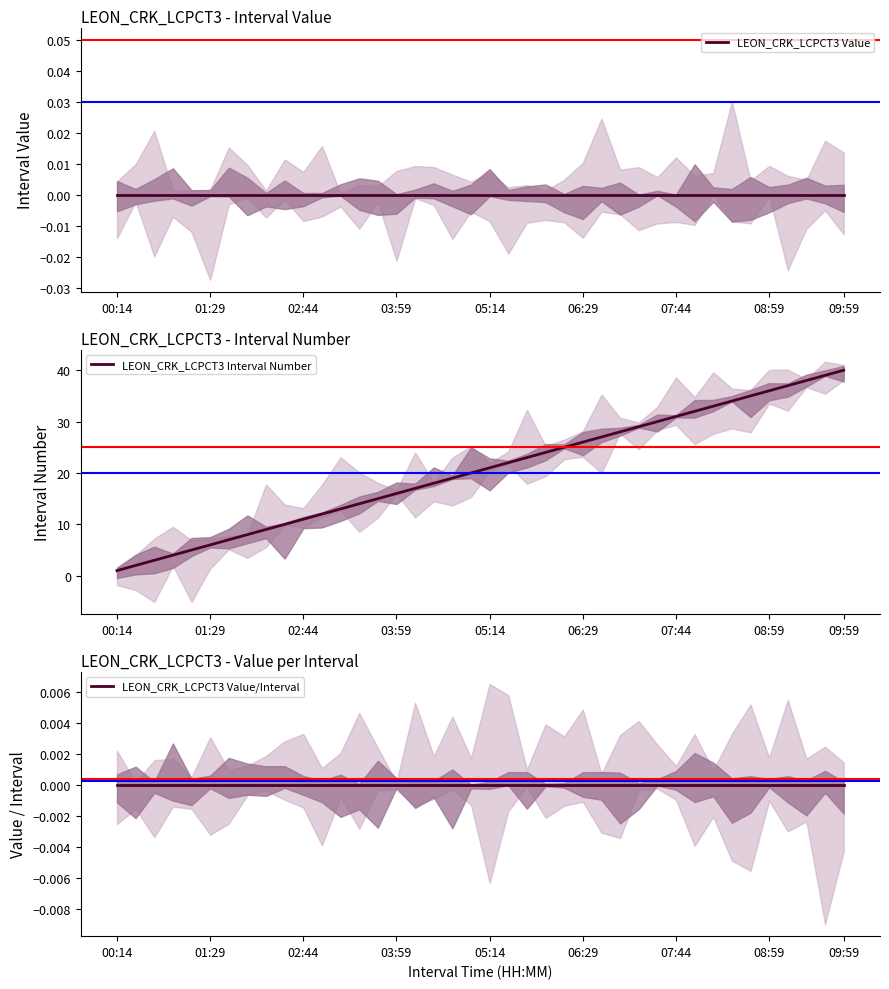

List the series in order of their peak value, lowest first.

LEON_CRK_LCPCT3 Value, LEON_CRK_LCPCT3 Value/Interval, LEON_CRK_LCPCT3 Interval Number